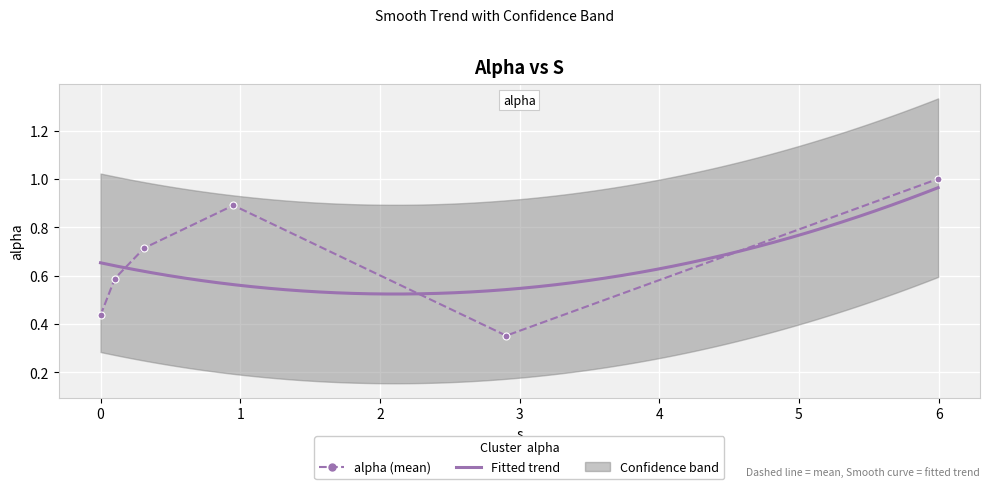

Which category has the lowest value across all series?

3